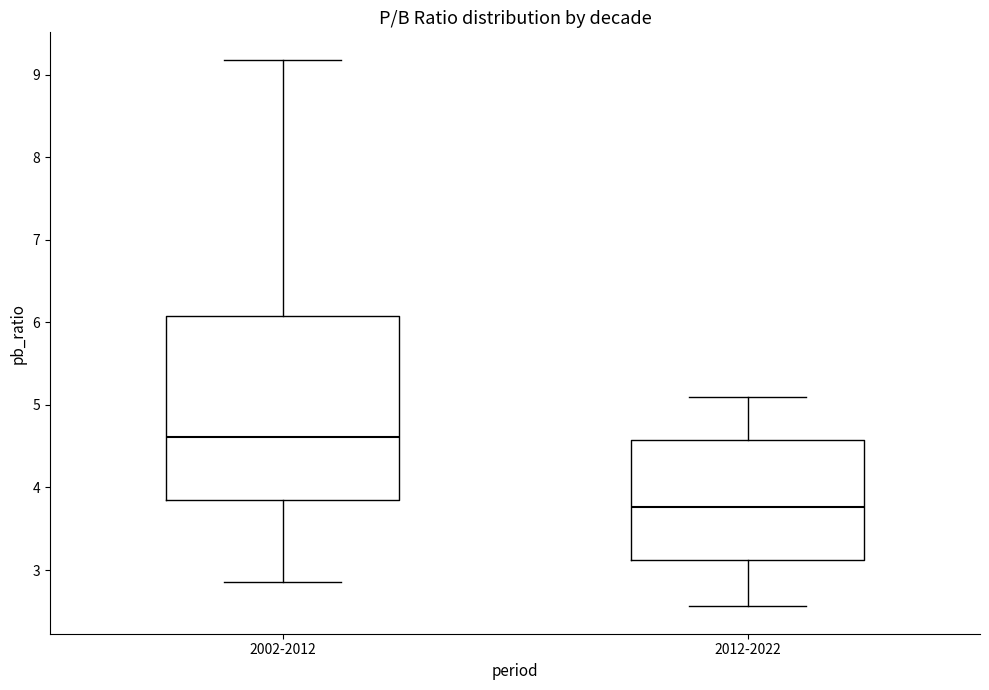

Where does the upper whisker of the box for 2002-2012 end on the y-axis? The values are not printed on the chart, so give them approximately, as read against the axis.

9.2